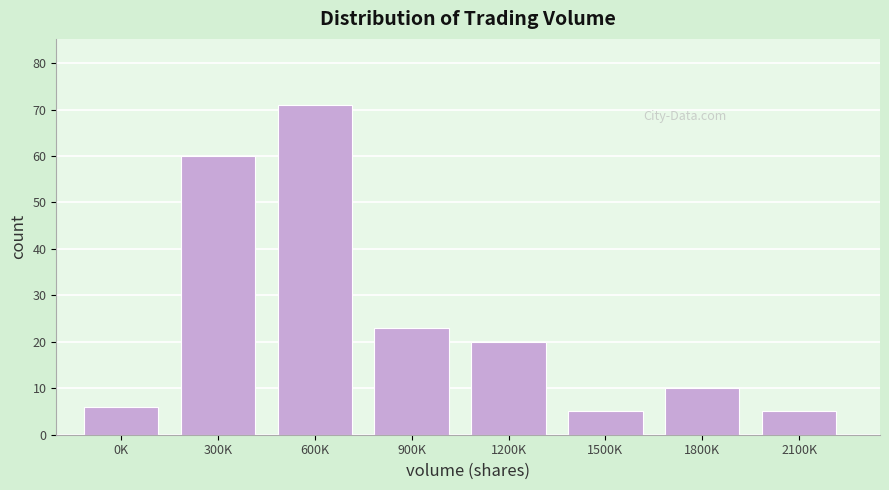

Reading left to right, what are all the values shown in this chart?

0K=6	300K=60	600K=71	900K=23	1200K=20	1500K=5	1800K=10	2100K=5